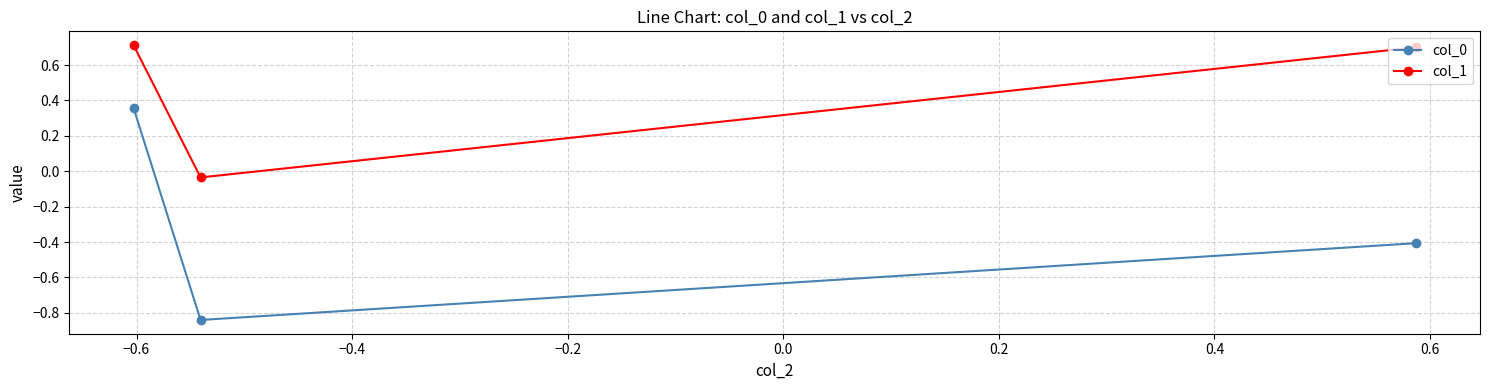

How many values in col_1 are above zero?

2